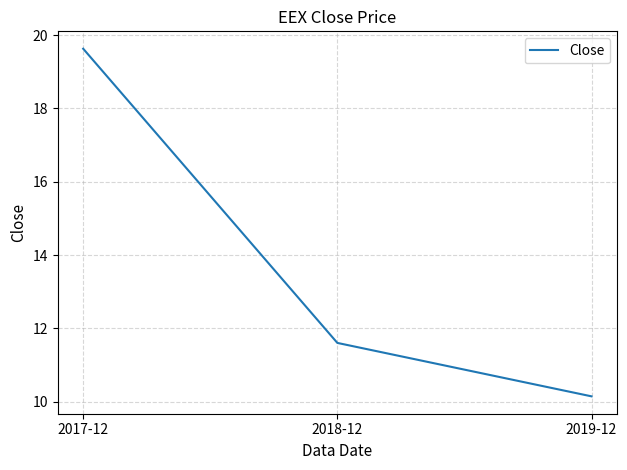

Reading left to right, transcribe all the data shown in this chart.

19.6	11.6	10.1